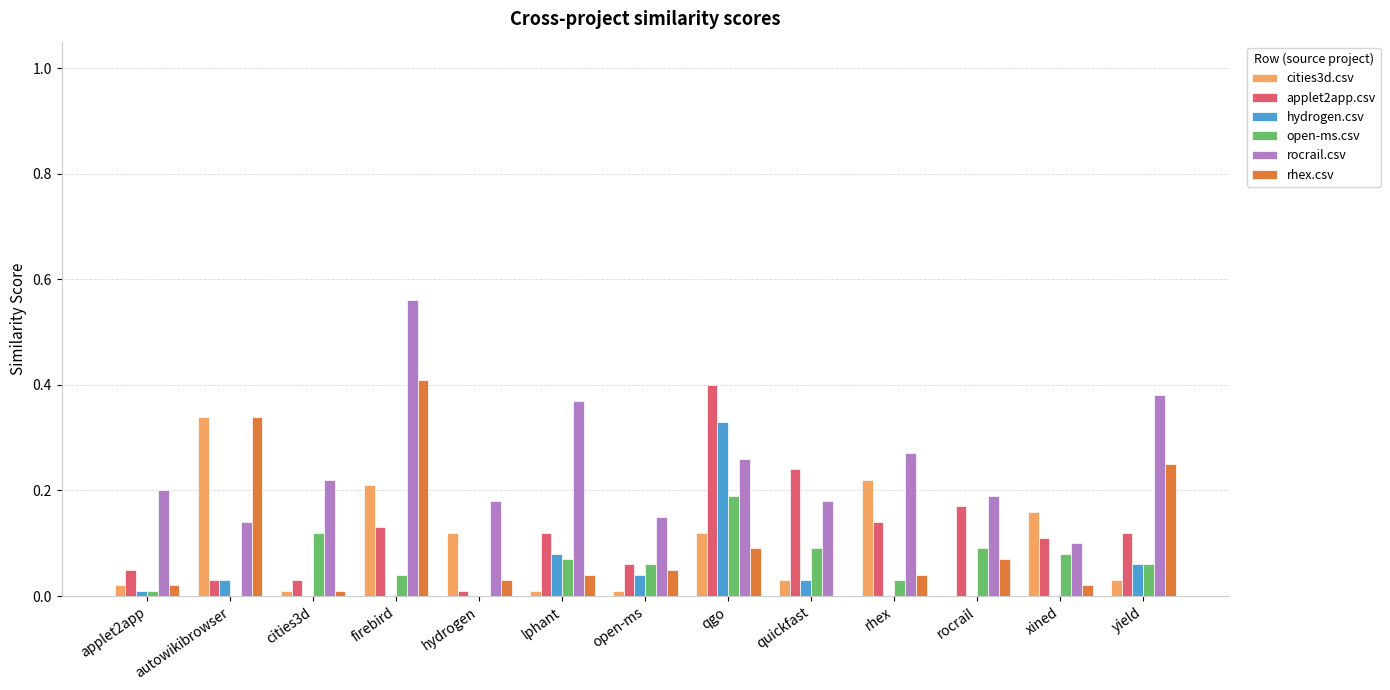

Is it true that rhex.csv equals 0.1 at qgo?

True